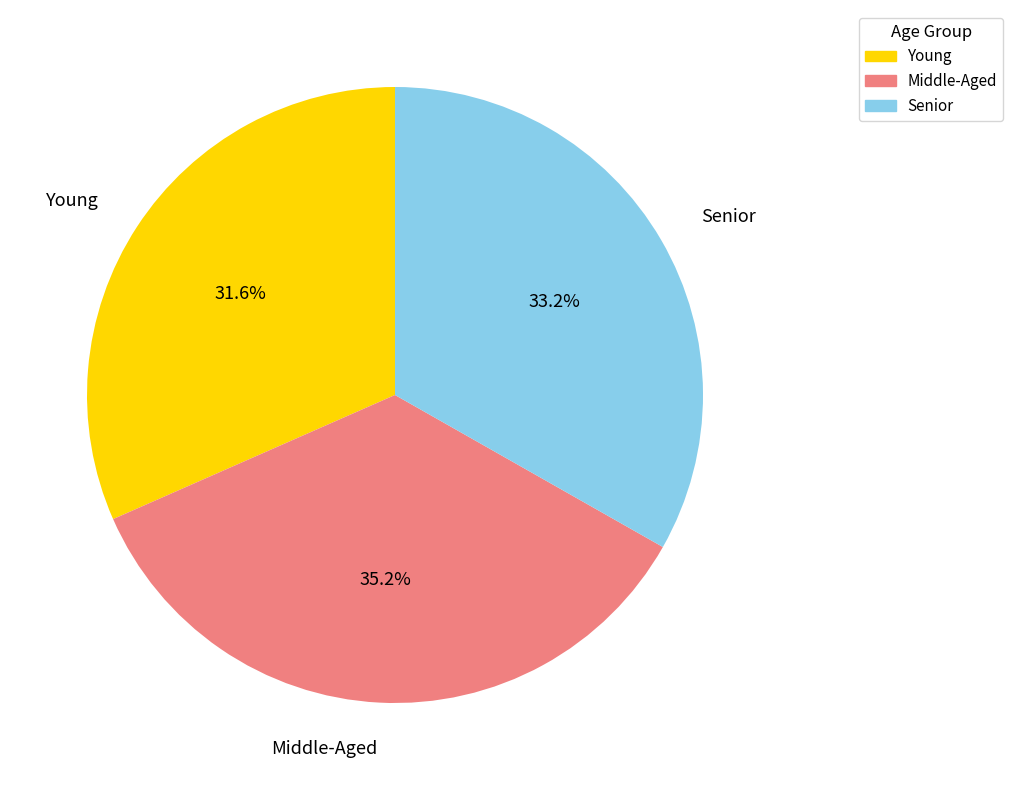

Which category has the biggest portion of the pie?

Middle-Aged